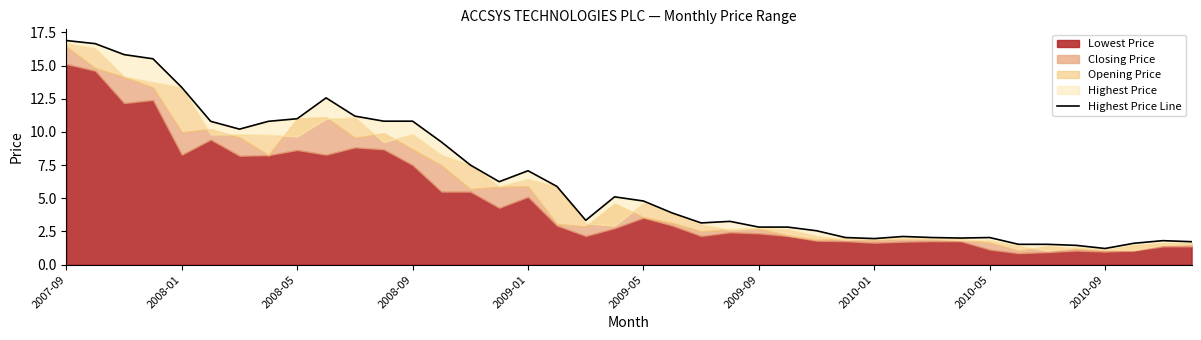

True or false: there are more than 2 points higher than both neighbors.

True